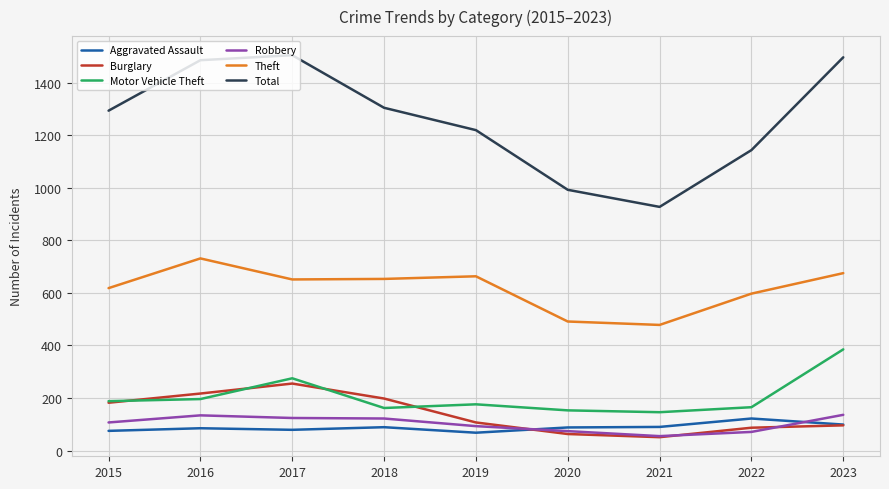

What is the difference between the highest and lowest values at 2015?

1218